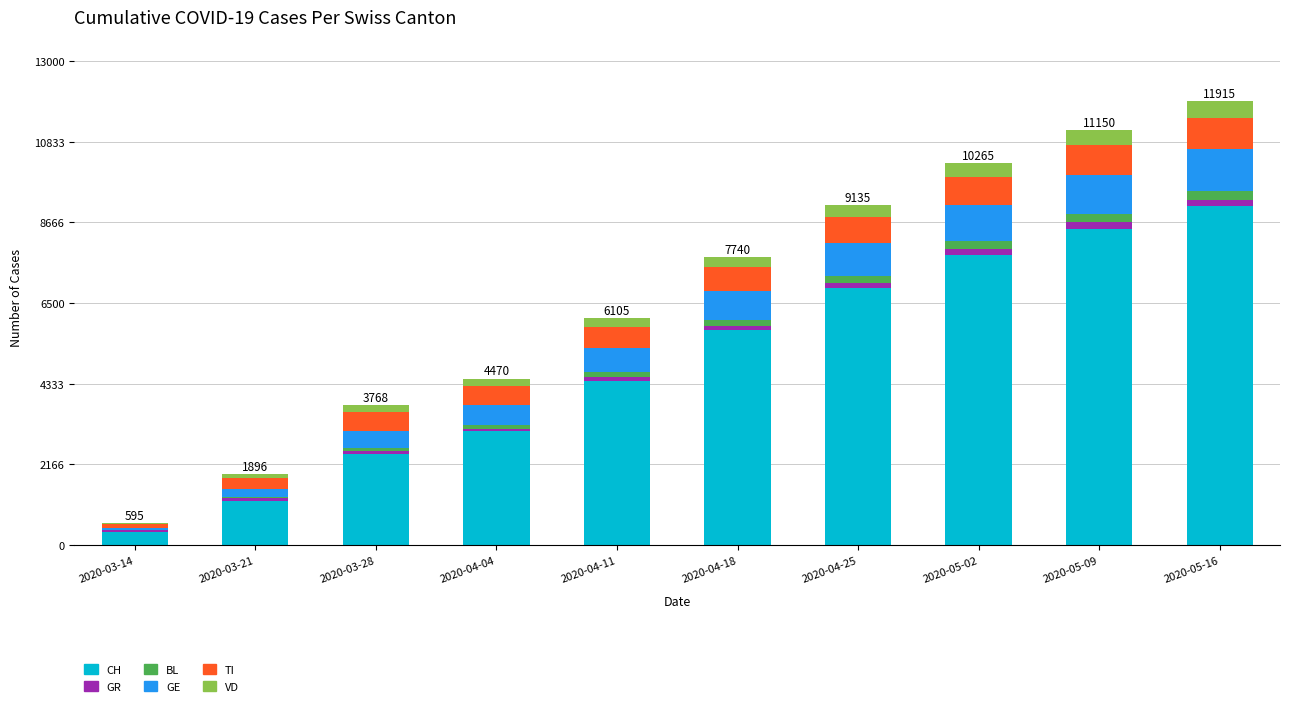

What is the maximum value for CH?

9100